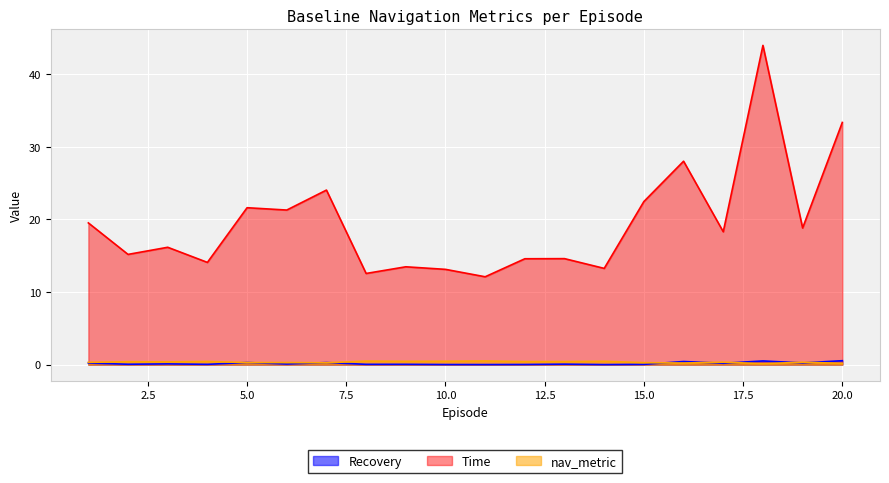

Reading right to left, what are all the values shown in this chart?

Recovery: 20=0.5	19=0.2	18=0.5	17=0.2	16=0.4	15=0.0	14=0.0	13=0.1	12=0.0	11=0.0	10=0.0	9=0.0	8=0.0	7=0.3	6=0.1	5=0.3	4=0.0	3=0.1	2=0.0	1=0.2
Time: 20=33.3	19=18.8	18=43.9	17=18.3	16=28.0	15=22.4	14=13.2	13=14.6	12=14.6	11=12.1	10=13.1	9=13.5	8=12.5	7=24.0	6=21.3	5=21.6	4=14.1	3=16.1	2=15.2	1=19.5
nav_metric: 20=0.2	19=0.3	18=0.1	17=0.3	16=0.2	15=0.3	14=0.5	13=0.4	12=0.4	11=0.5	10=0.5	9=0.4	8=0.5	7=0.2	6=0.3	5=0.3	4=0.4	3=0.4	2=0.4	1=0.3